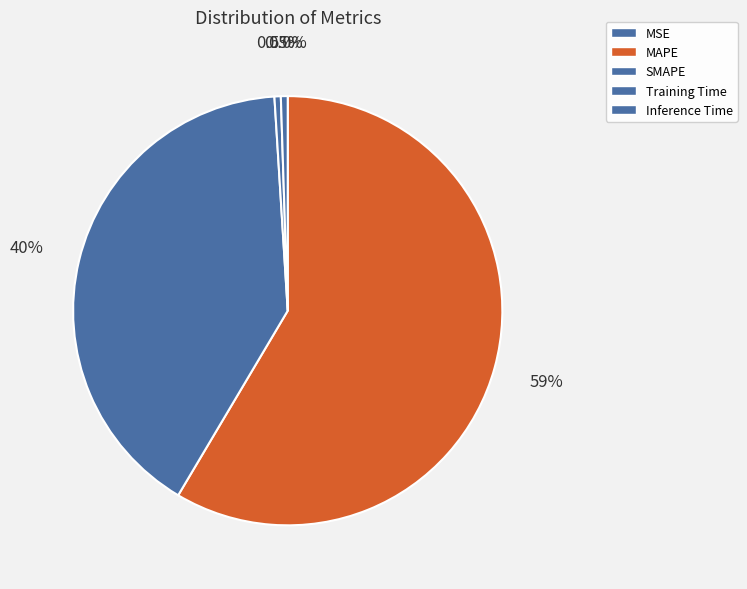

Rank the categories by value from highest to lowest.

MAPE, SMAPE, Inference Time, Training Time, MSE